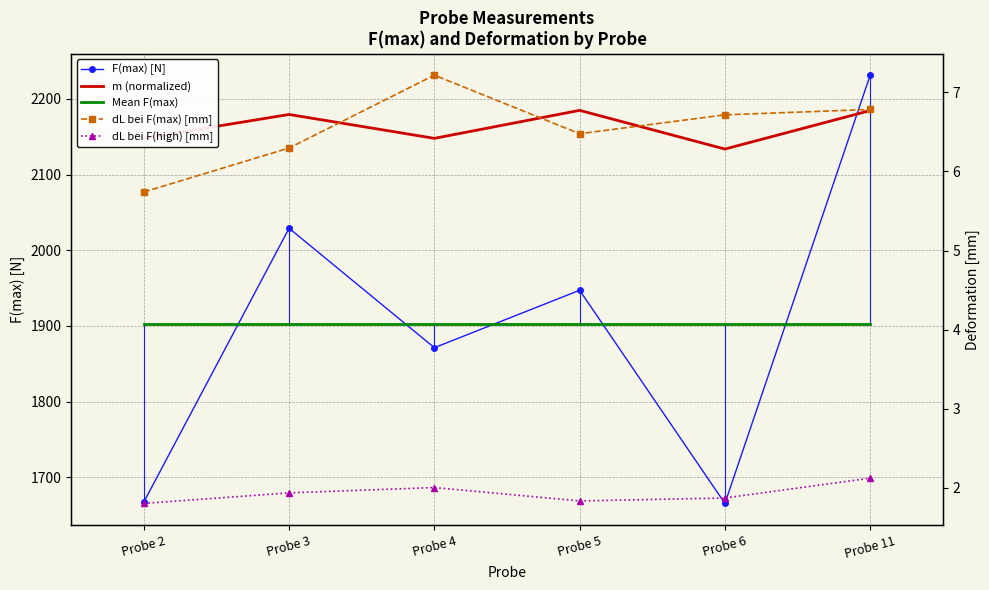

Which series has the largest total across all categories?

m (normalized)